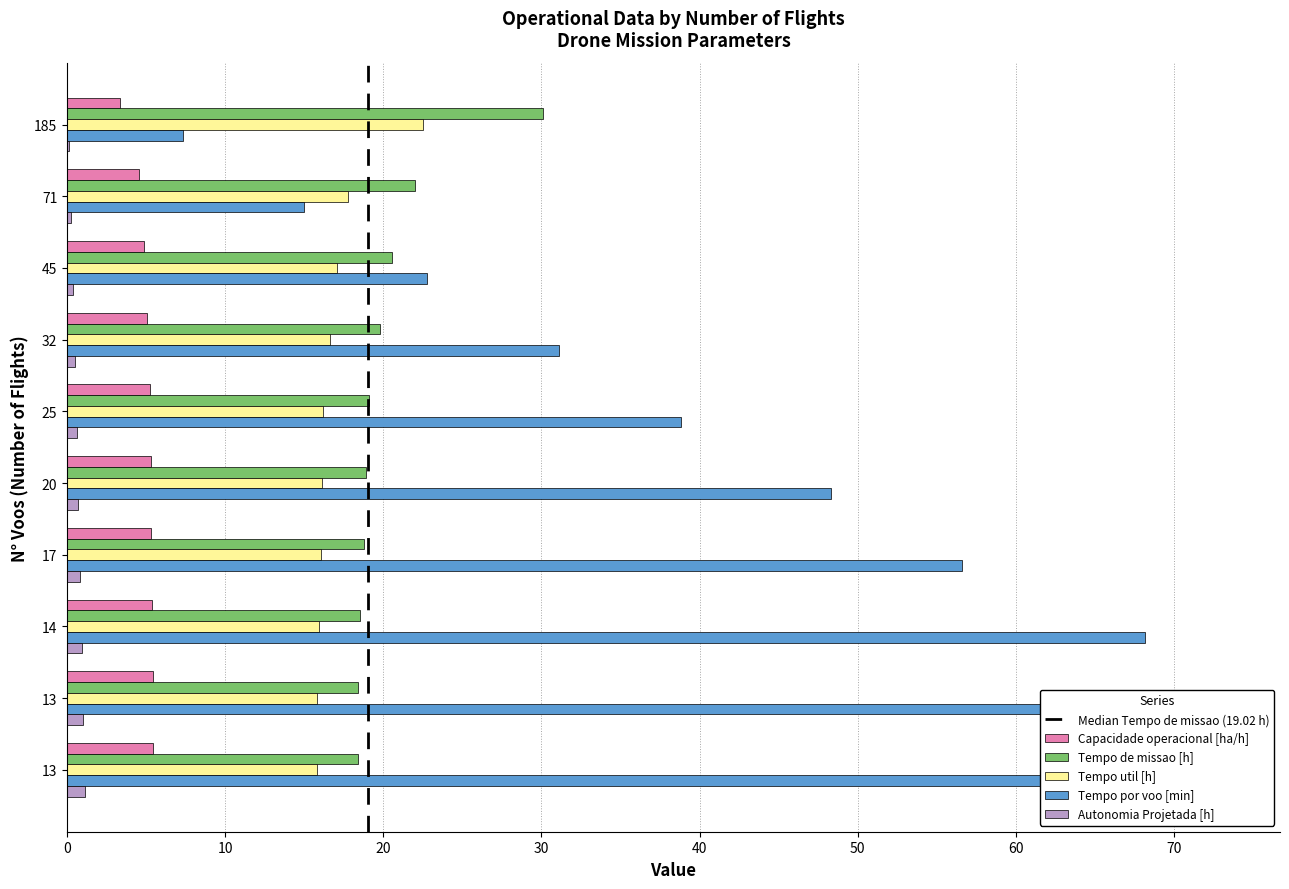

Which label corresponds to the smallest value in the chart?

185